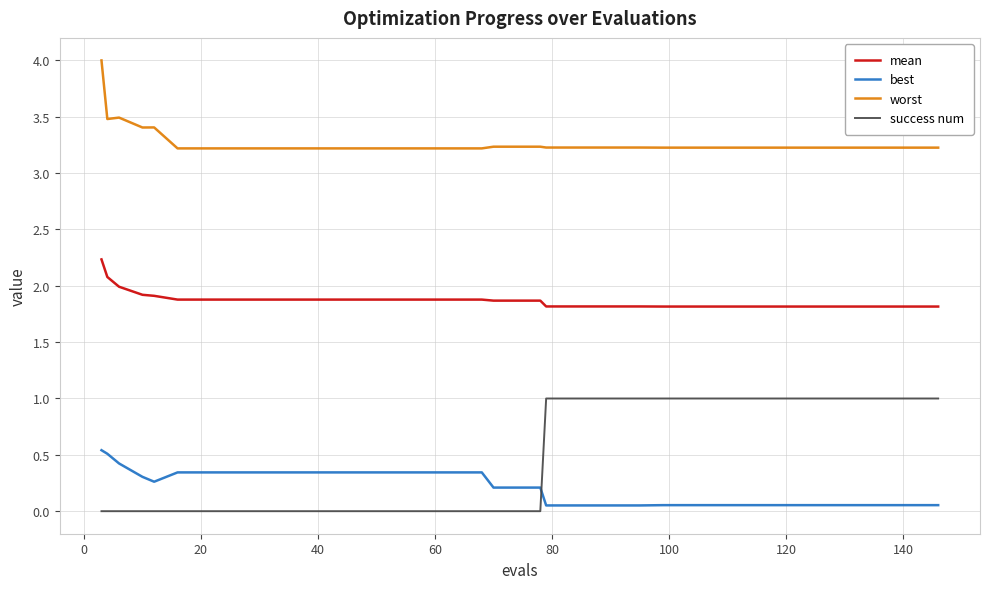

Which series has the largest total across all categories?

worst